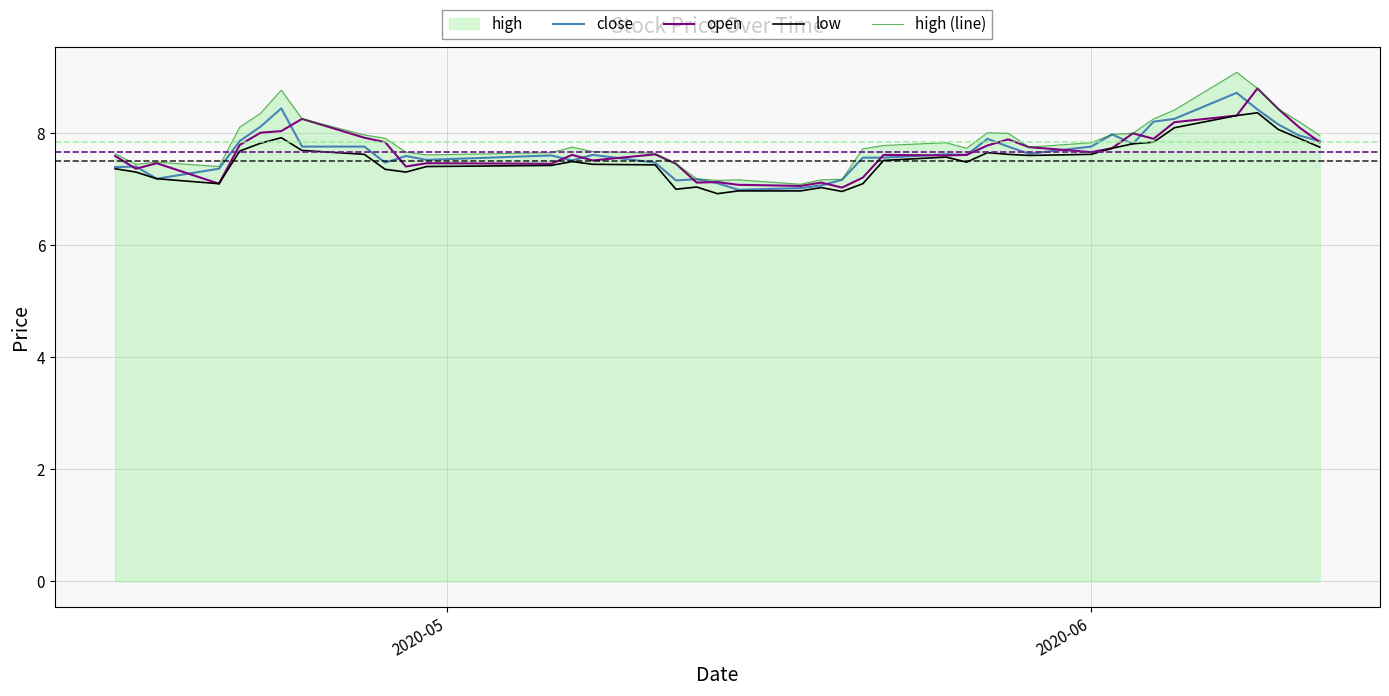

What is the minimum value shown in the chart?

6.9